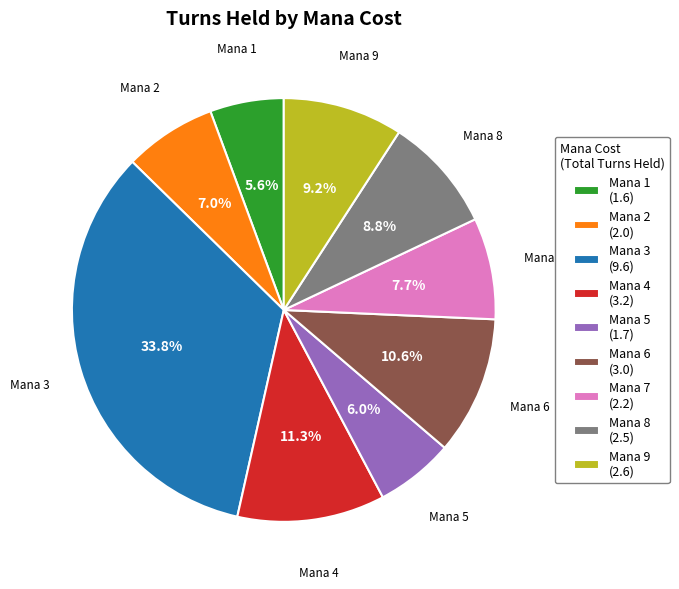

What portion of the pie excludes Mana 2 (2.0)?

93.0%